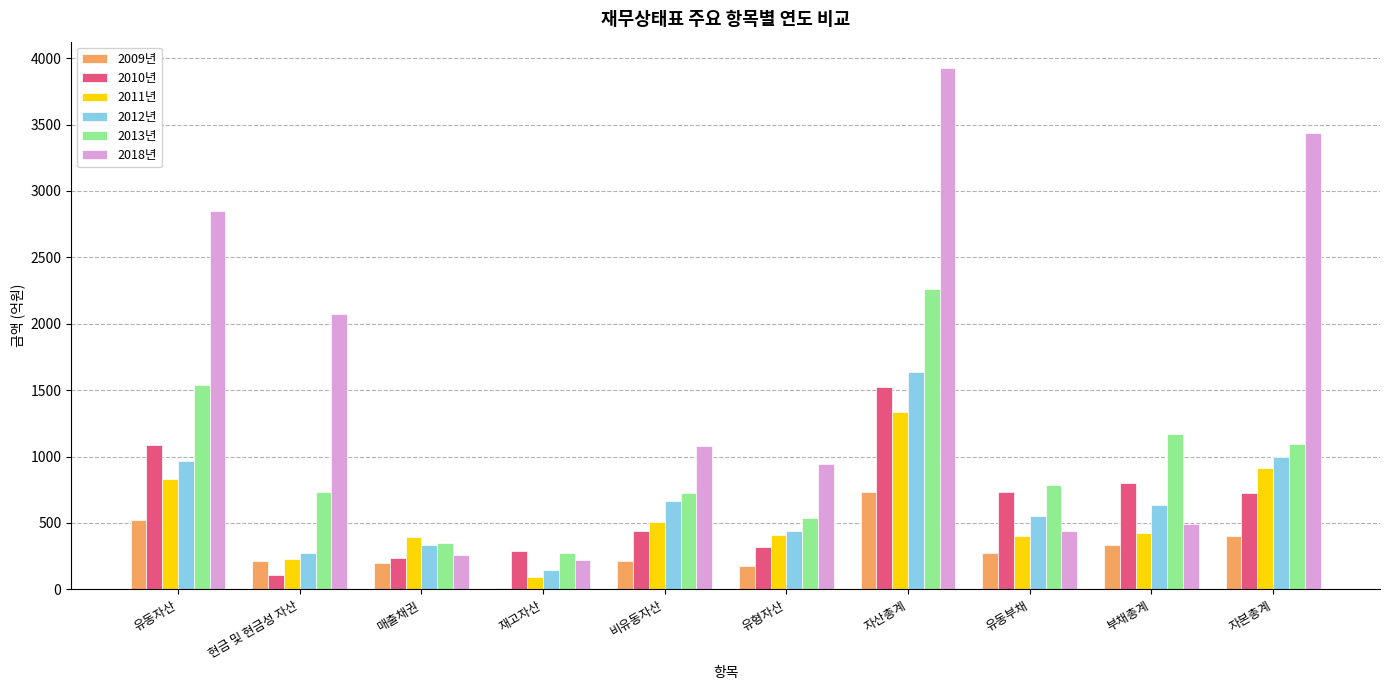

At which category is the sum across all series the highest?

자산총계